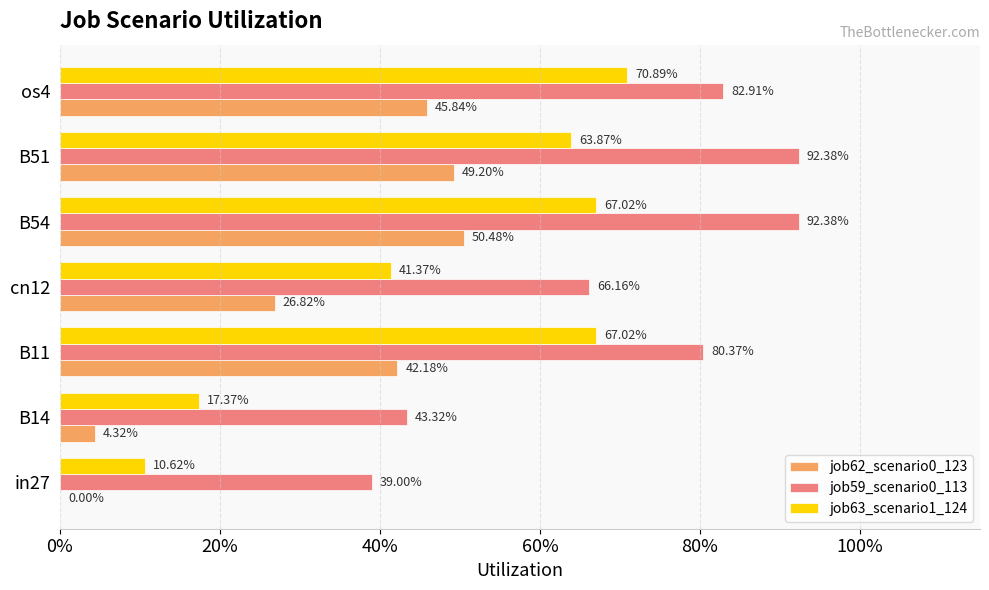

Reading left to right, transcribe all the data shown in this chart.

job62_scenario0_123: 0.0	0.0	0.4	0.3	0.5	0.5	0.5
job59_scenario0_113: 0.4	0.4	0.8	0.7	0.9	0.9	0.8
job63_scenario1_124: 0.1	0.2	0.7	0.4	0.7	0.6	0.7